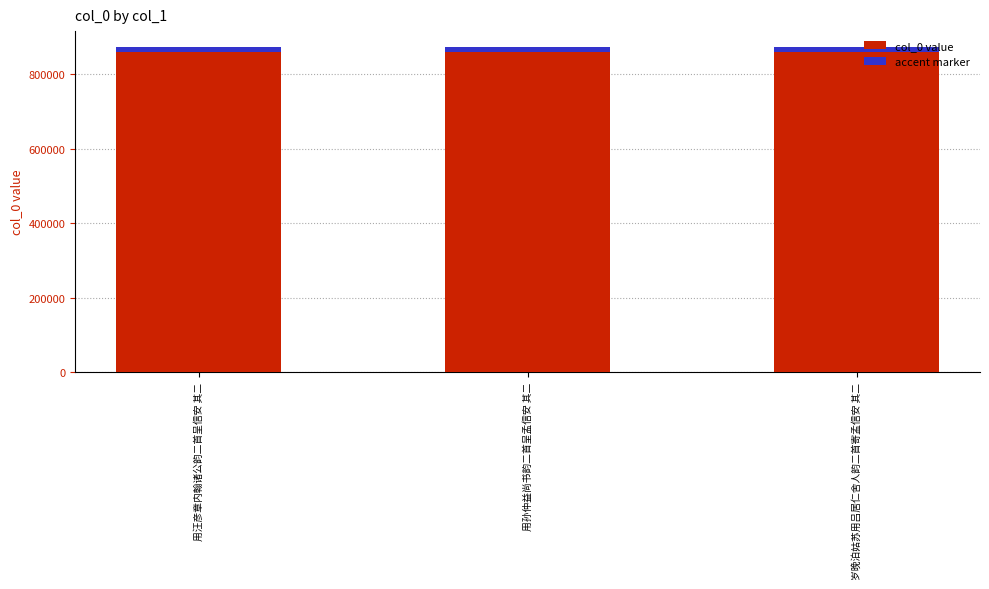

Which category has the highest value across all series?

用孙仲益尚书韵二首呈孟信安 其二